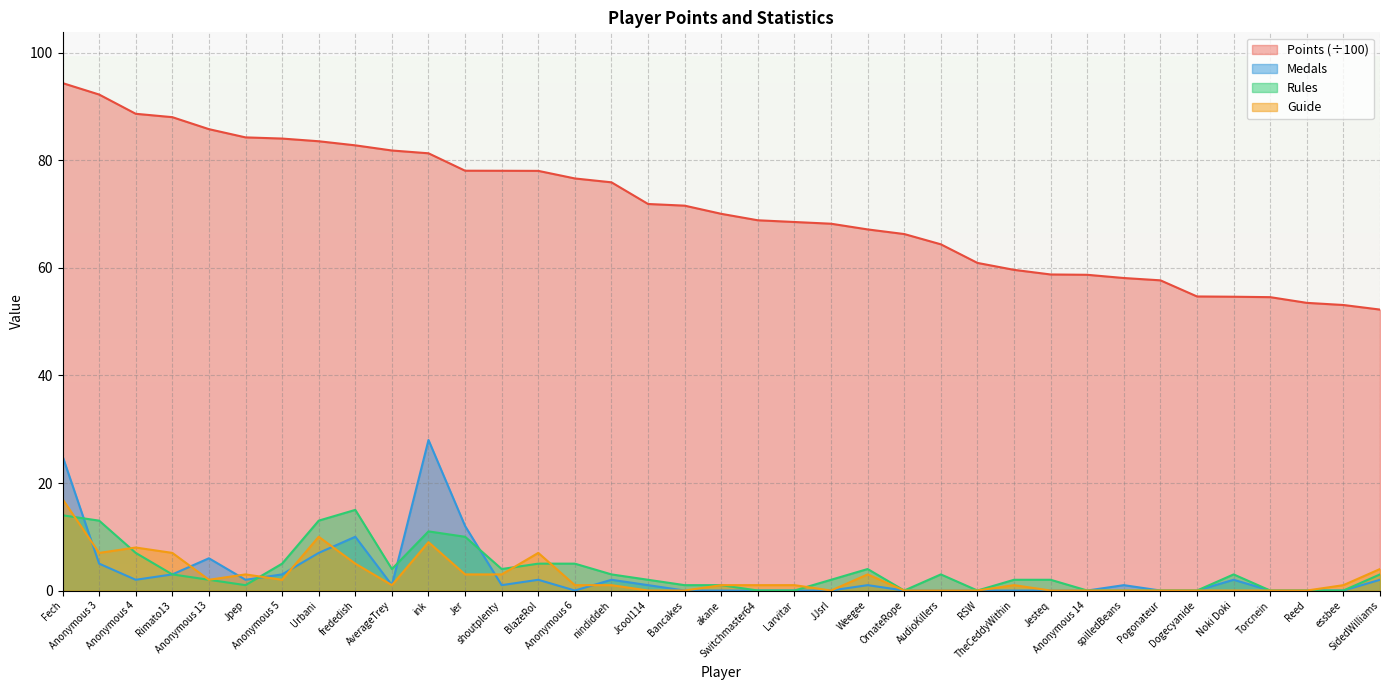

Reading left to right, extract all data points from this chart.

Points: Fech=94.4	Anonymous 3=92.3	Anonymous 4=88.7	Rimato13=88.0	Anonymous 13=85.8	Jpep=84.3	Anonymous 5=84.1	Urbani=83.6	frededish=82.8	AverageTrey=81.8	ink=81.3	Jer=78.1	shoutplenty=78.1	BlazeRol=78.1	Anonymous 6=76.7	nindiddeh=75.9	Jcool114=71.9	Bancakes=71.6	akane=70.1	Switchmaster64=68.9	Larvitar=68.5	JJsrl=68.2	Weegee=67.2	OrnateRope=66.3	AudioKillers=64.4	RSW=60.9	TheCeddyWithin=59.6	Jesteq=58.8	Anonymous 14=58.7	spilledBeans=58.1	Pogonateur=57.7	Dogecyanide=54.7	Noki Doki=54.6	Torcnein=54.6	Reed=53.5	essbee=53.1	SidedWilliams=52.3
Medals: Fech=25.0	Anonymous 3=5.0	Anonymous 4=2.0	Rimato13=3.0	Anonymous 13=6.0	Jpep=2.0	Anonymous 5=3.0	Urbani=7.0	frededish=10.0	AverageTrey=1.0	ink=28.0	Jer=12.0	shoutplenty=1.0	BlazeRol=2.0	Anonymous 6=0.0	nindiddeh=2.0	Jcool114=1.0	Bancakes=0.0	akane=0.0	Switchmaster64=0.0	Larvitar=0.0	JJsrl=0.0	Weegee=1.0	OrnateRope=0.0	AudioKillers=0.0	RSW=0.0	TheCeddyWithin=0.0	Jesteq=0.0	Anonymous 14=0.0	spilledBeans=1.0	Pogonateur=0.0	Dogecyanide=0.0	Noki Doki=2.0	Torcnein=0.0	Reed=0.0	essbee=0.0	SidedWilliams=2.0
Rules: Fech=14.0	Anonymous 3=13.0	Anonymous 4=7.0	Rimato13=3.0	Anonymous 13=2.0	Jpep=1.0	Anonymous 5=5.0	Urbani=13.0	frededish=15.0	AverageTrey=4.0	ink=11.0	Jer=10.0	shoutplenty=4.0	BlazeRol=5.0	Anonymous 6=5.0	nindiddeh=3.0	Jcool114=2.0	Bancakes=1.0	akane=1.0	Switchmaster64=0.0	Larvitar=0.0	JJsrl=2.0	Weegee=4.0	OrnateRope=0.0	AudioKillers=3.0	RSW=0.0	TheCeddyWithin=2.0	Jesteq=2.0	Anonymous 14=0.0	spilledBeans=0.0	Pogonateur=0.0	Dogecyanide=0.0	Noki Doki=3.0	Torcnein=0.0	Reed=0.0	essbee=0.0	SidedWilliams=3.0
Guide: Fech=17.0	Anonymous 3=7.0	Anonymous 4=8.0	Rimato13=7.0	Anonymous 13=2.0	Jpep=3.0	Anonymous 5=2.0	Urbani=10.0	frededish=5.0	AverageTrey=1.0	ink=9.0	Jer=3.0	shoutplenty=3.0	BlazeRol=7.0	Anonymous 6=1.0	nindiddeh=1.0	Jcool114=0.0	Bancakes=0.0	akane=1.0	Switchmaster64=1.0	Larvitar=1.0	JJsrl=0.0	Weegee=3.0	OrnateRope=0.0	AudioKillers=0.0	RSW=0.0	TheCeddyWithin=1.0	Jesteq=0.0	Anonymous 14=0.0	spilledBeans=0.0	Pogonateur=0.0	Dogecyanide=0.0	Noki Doki=0.0	Torcnein=0.0	Reed=0.0	essbee=1.0	SidedWilliams=4.0